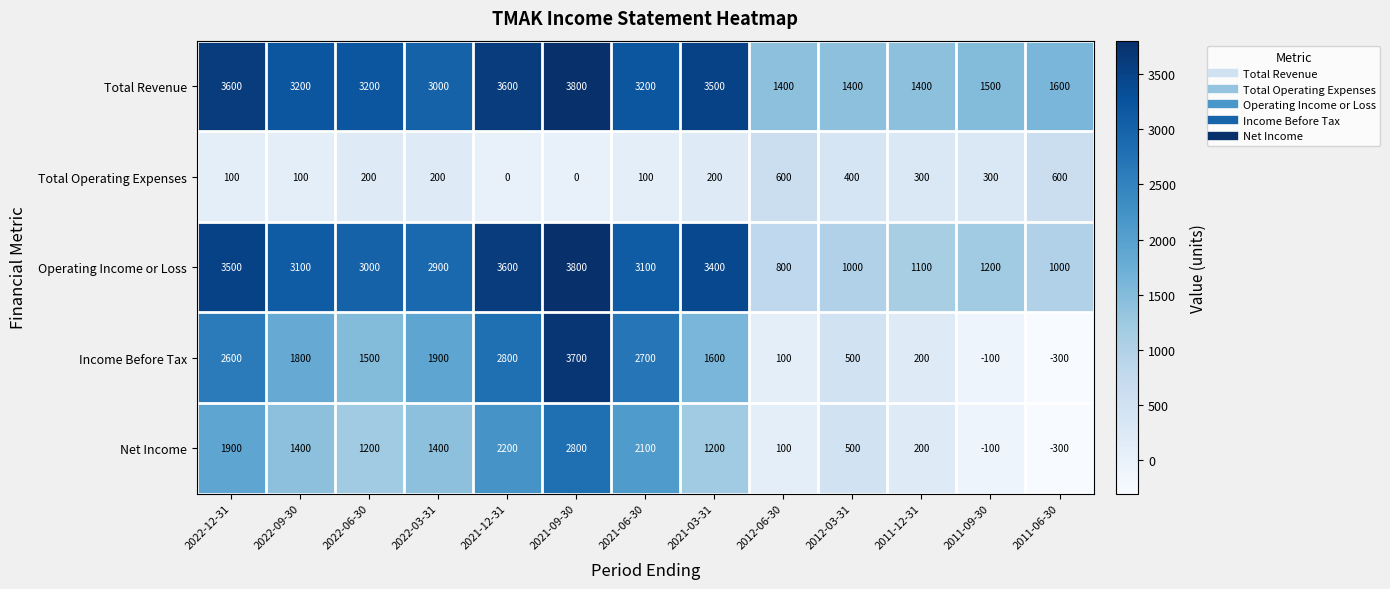

What is the minimum value shown in the chart?

-300